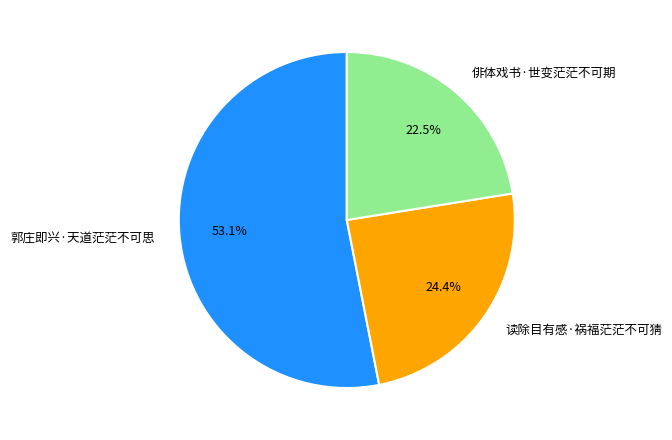

Is 读除目有感·祸福茫茫不可猜 the majority of the pie?

No